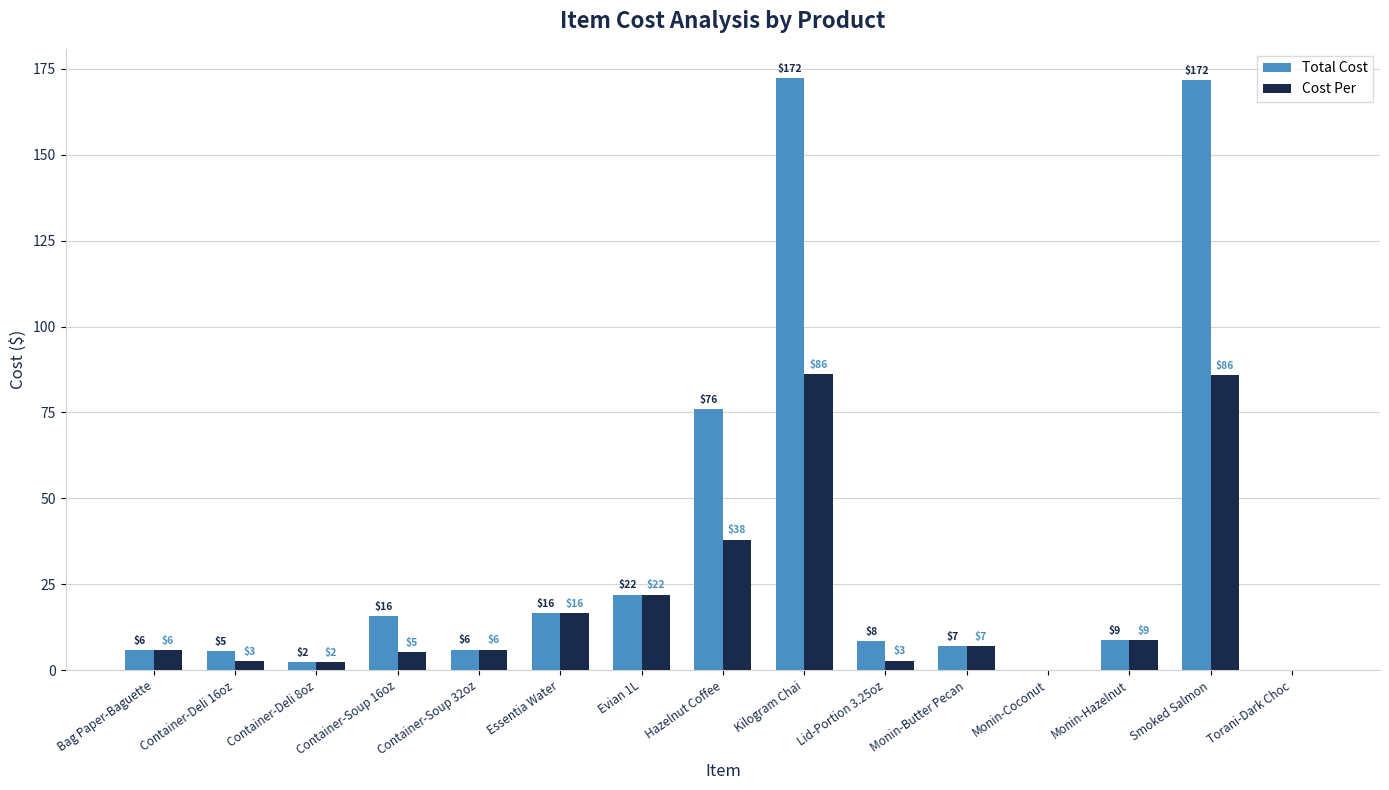

Which series changed the most between Container-Deli 8oz and Smoked Salmon?

Total Cost